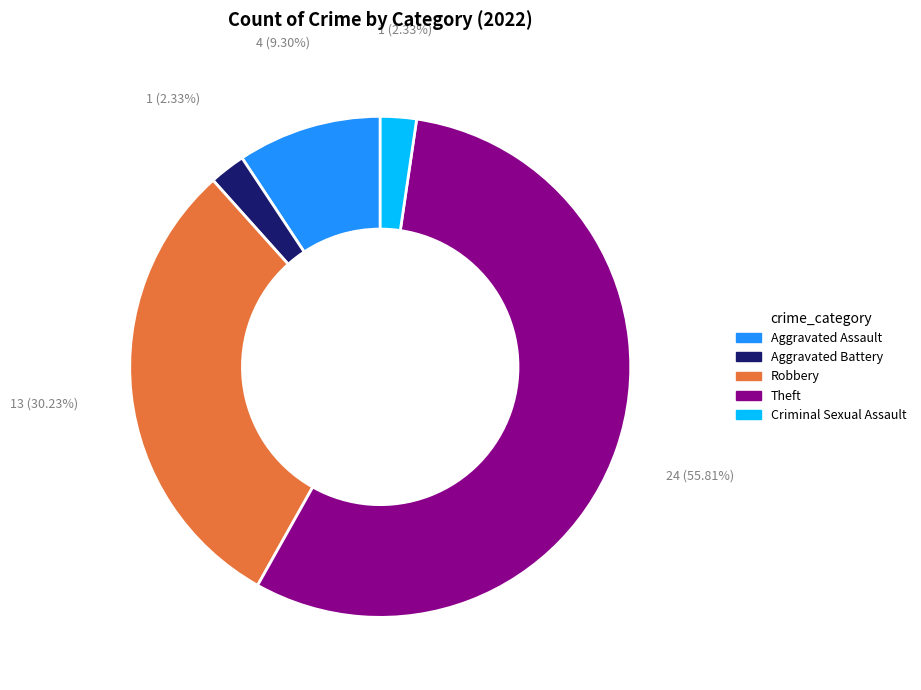

Does Robbery represent more than half of the total?

No